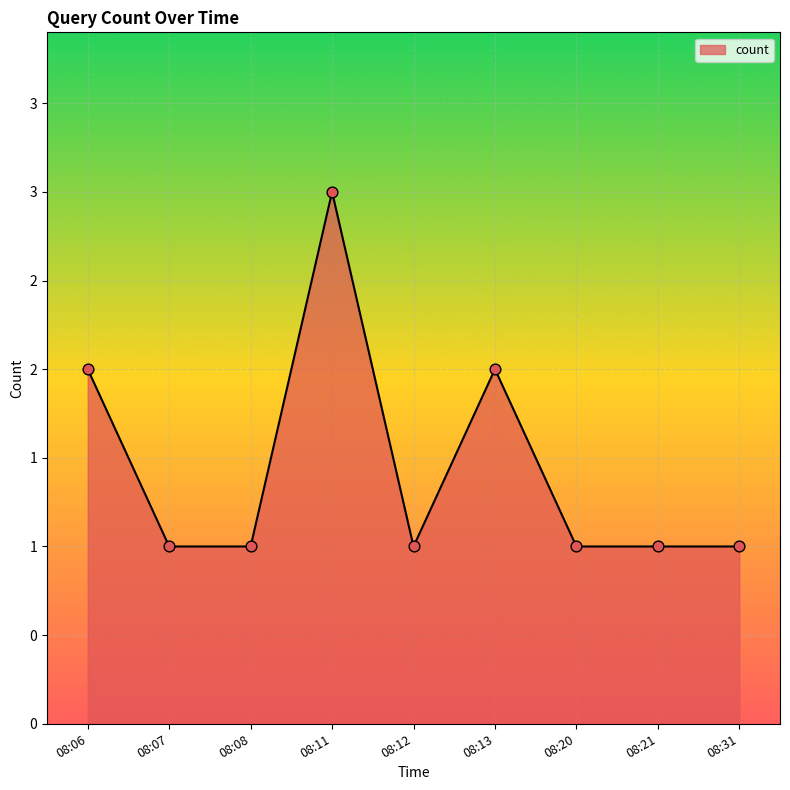

Does the chart have visible grid lines?

Yes